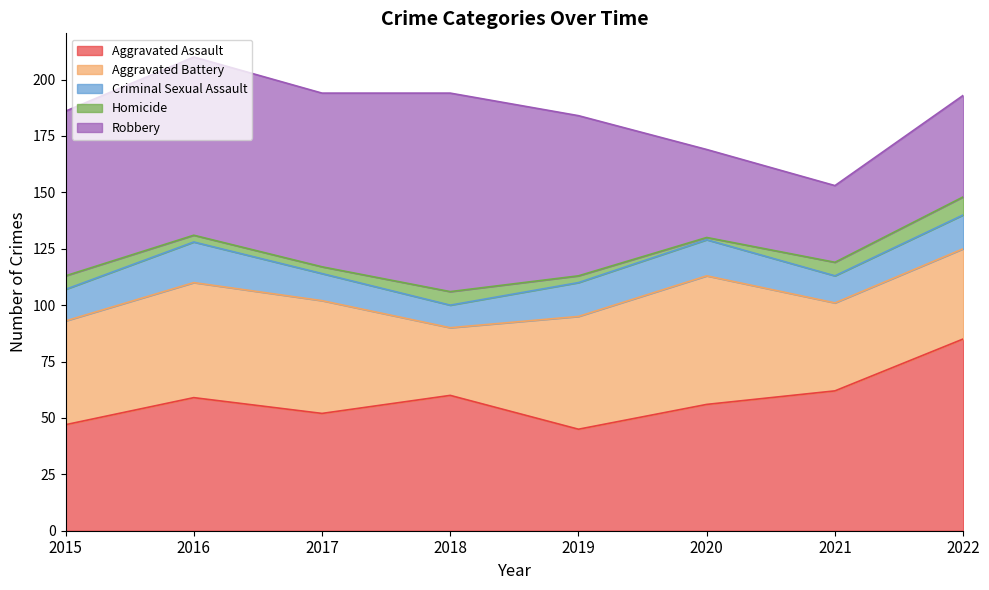

Which series has the largest total across all categories?

Robbery